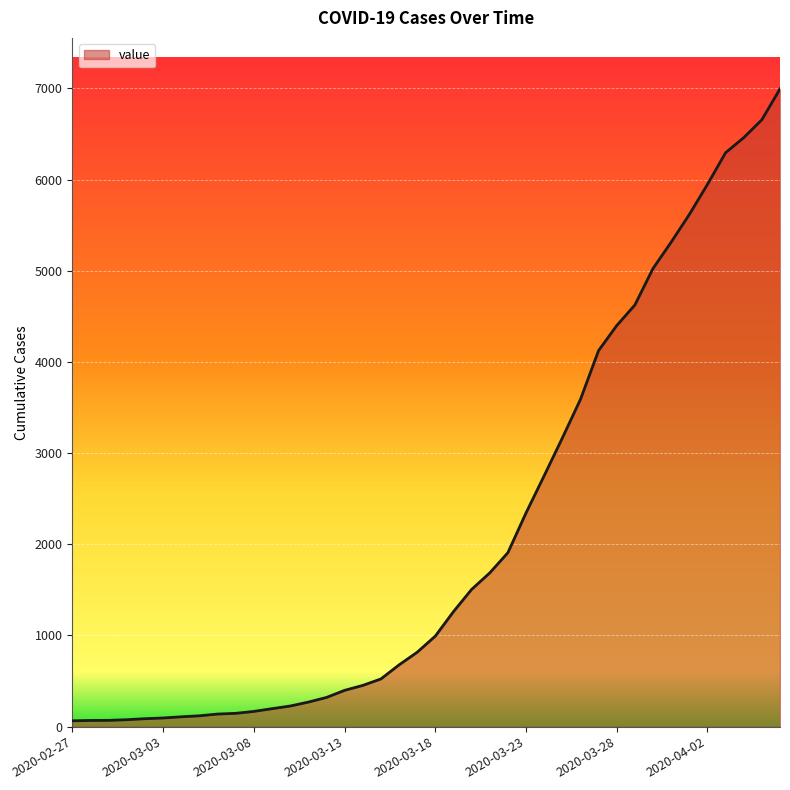

Does the chart have visible grid lines?

Yes